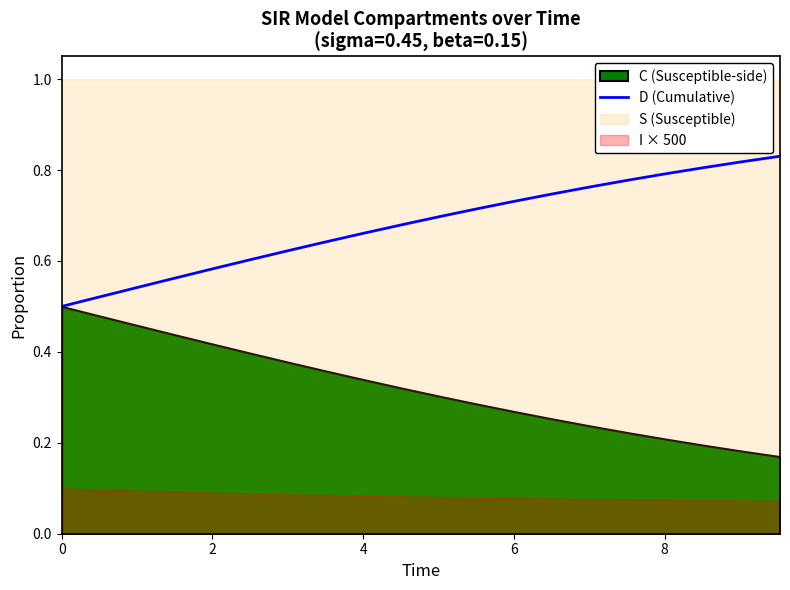

What is the sum of all values?

13.6